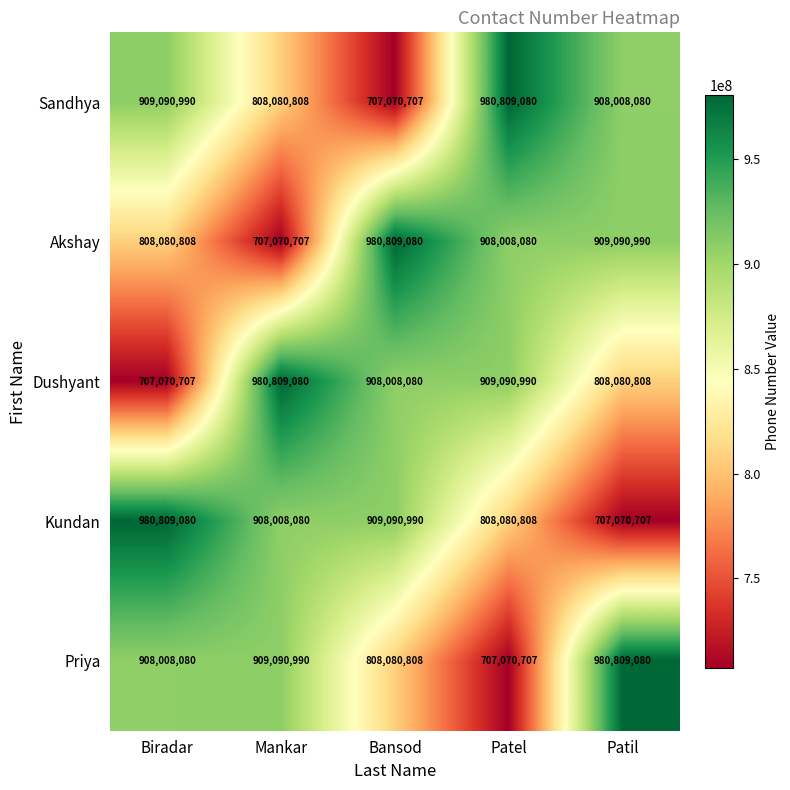

True or false: Dushyant has a value of 908008080 at Bansod.

True